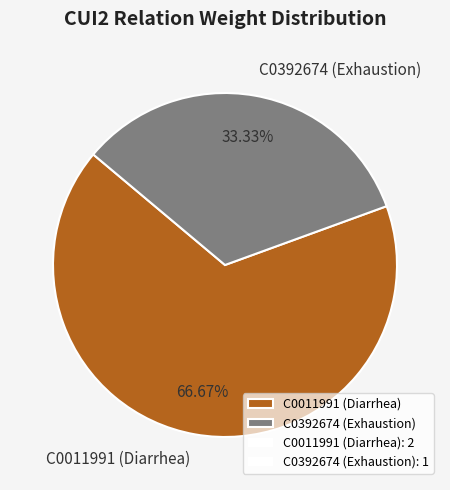

Is it true that C0011991 (Diarrhea) is 57% of the pie?

False